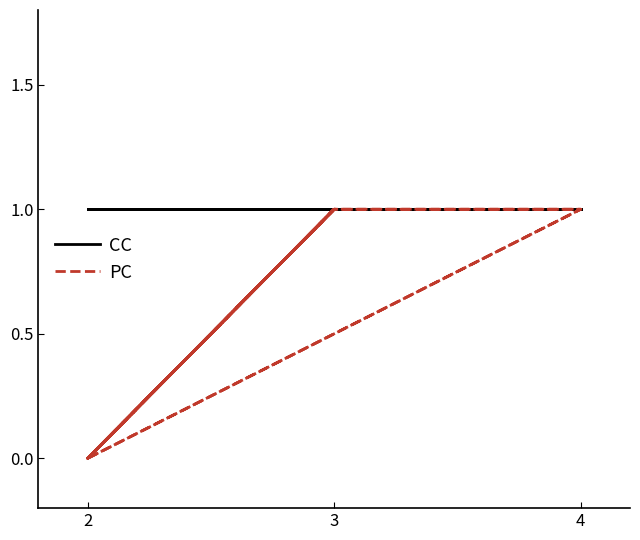

Which series changed the most between 2 and 3?

PC